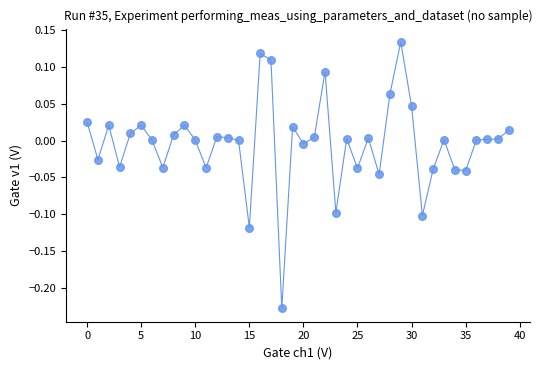

What is the range of Y values (max minus min)?

0.4